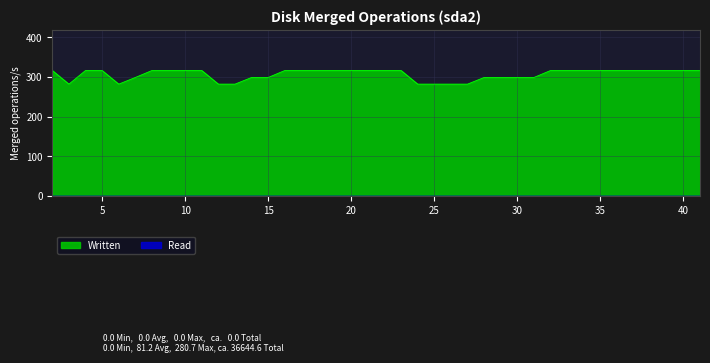

What is the approximate value at 35?

316.6